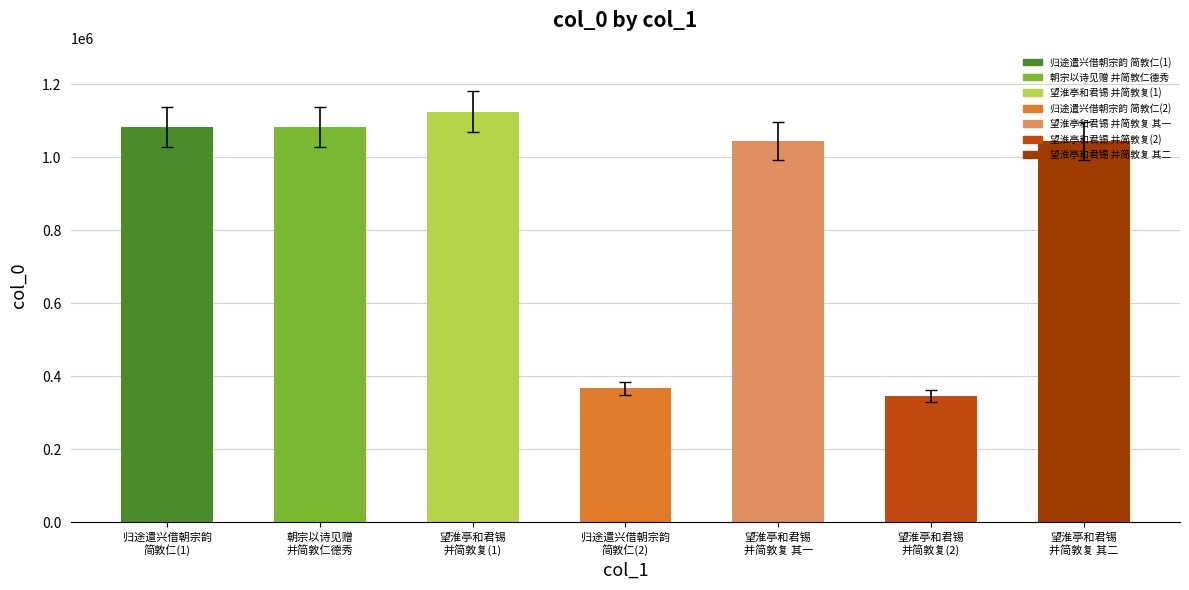

Are the bars horizontal?

No